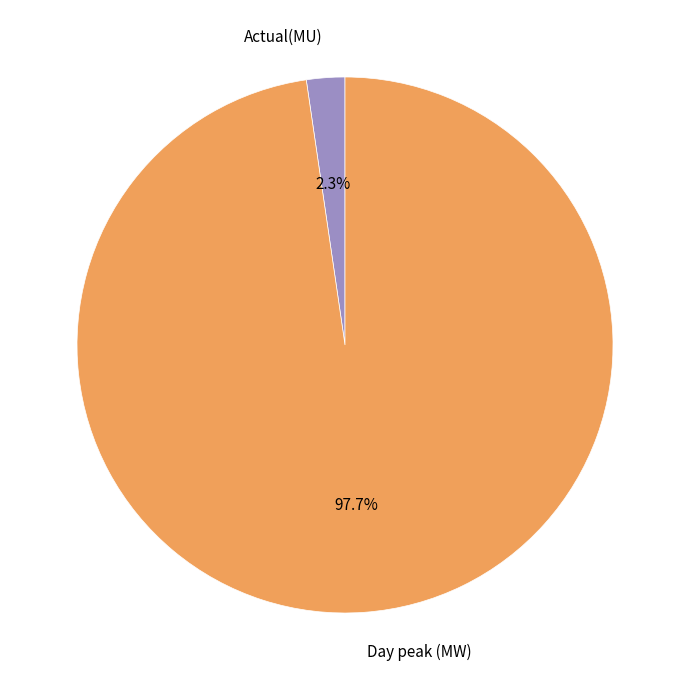

To the nearest percent, what is the difference between the Actual(MU) and Day peak (MW) slice percentages?

95%